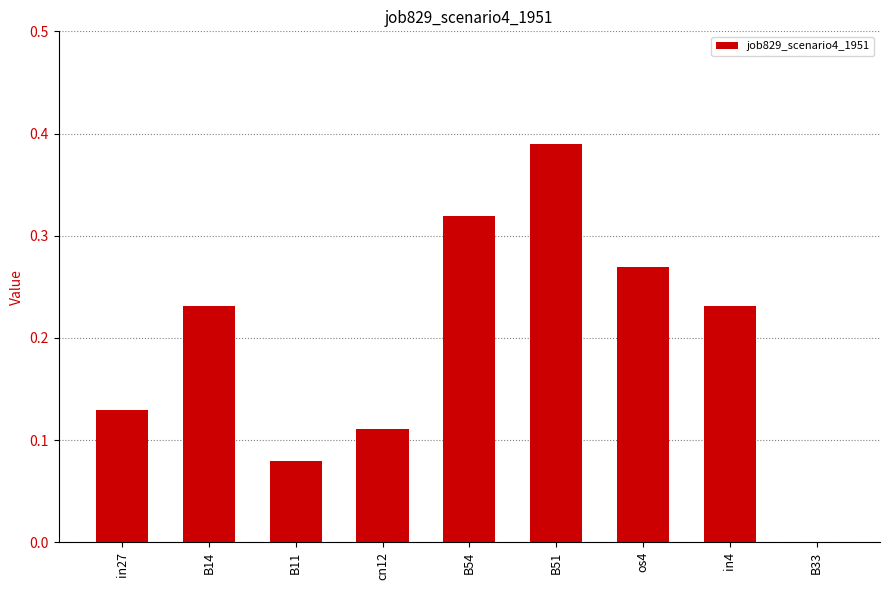

What is the sum of all values?

1.8